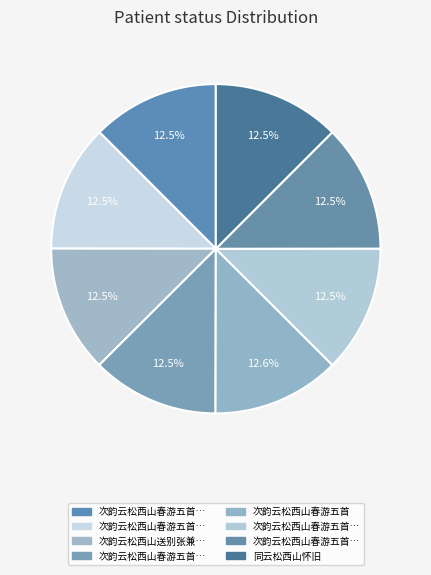

Which category has the biggest portion of the pie?

次韵云松西山春游五首